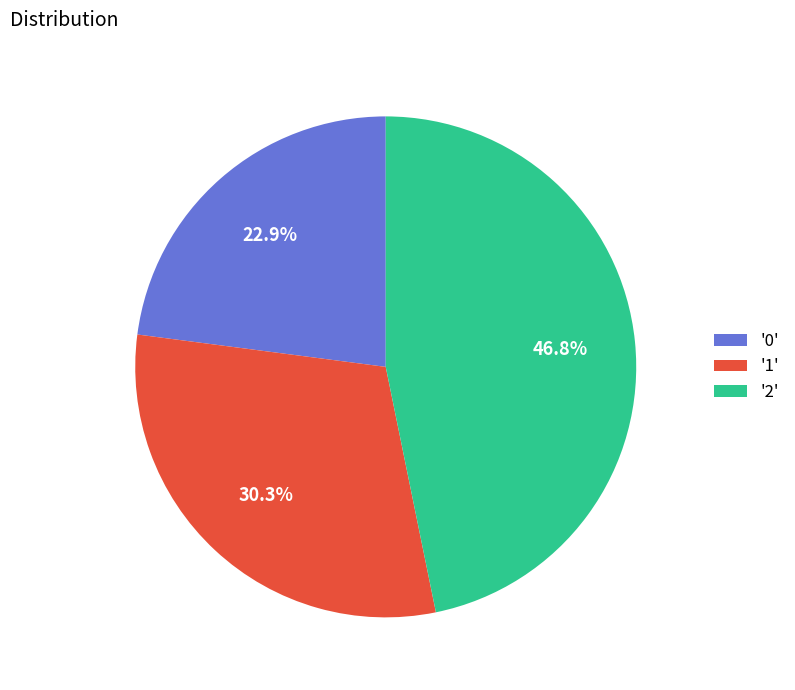

Between '1' and '2', which is larger?

'2'